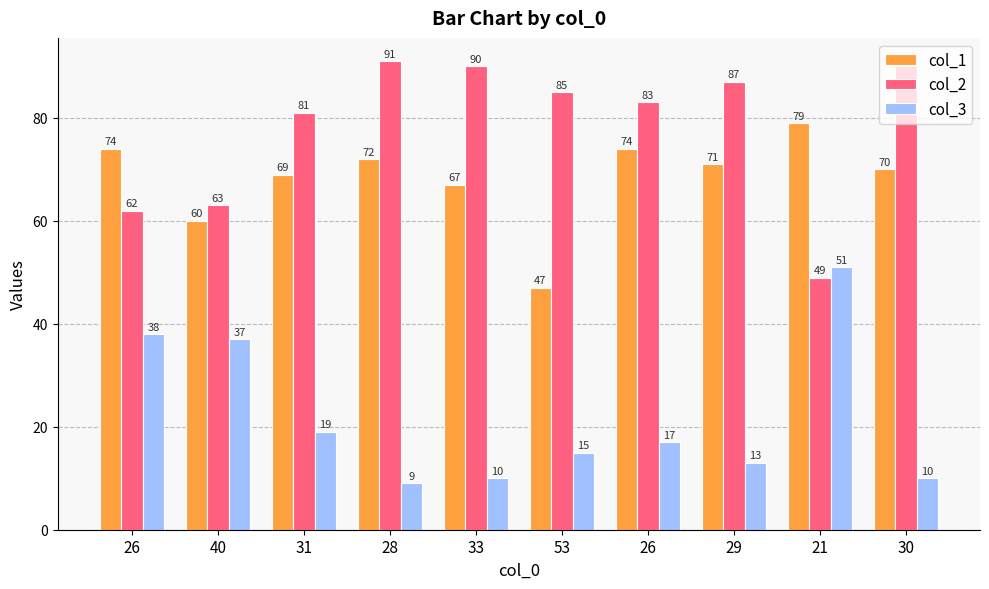

At which category does the chart reach its minimum across all series?

28